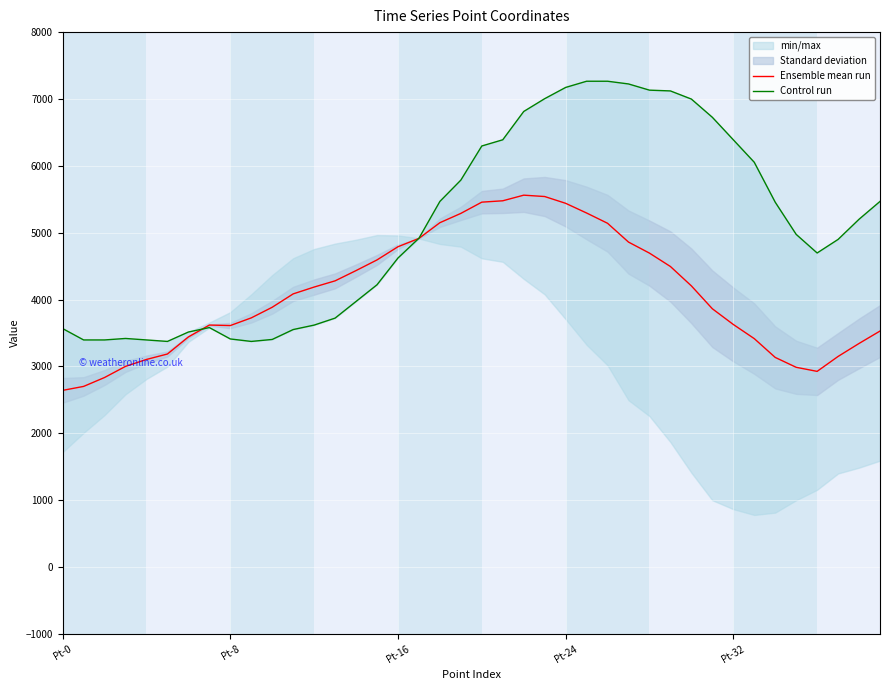

What position from the left is 22?

23